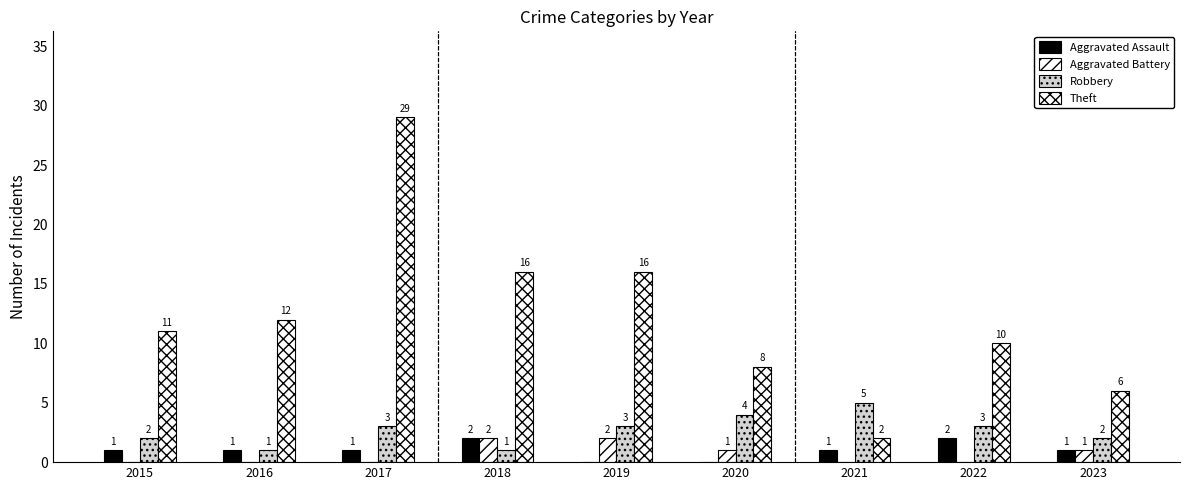

What is the difference between the second highest and second lowest values in the Robbery series?

3